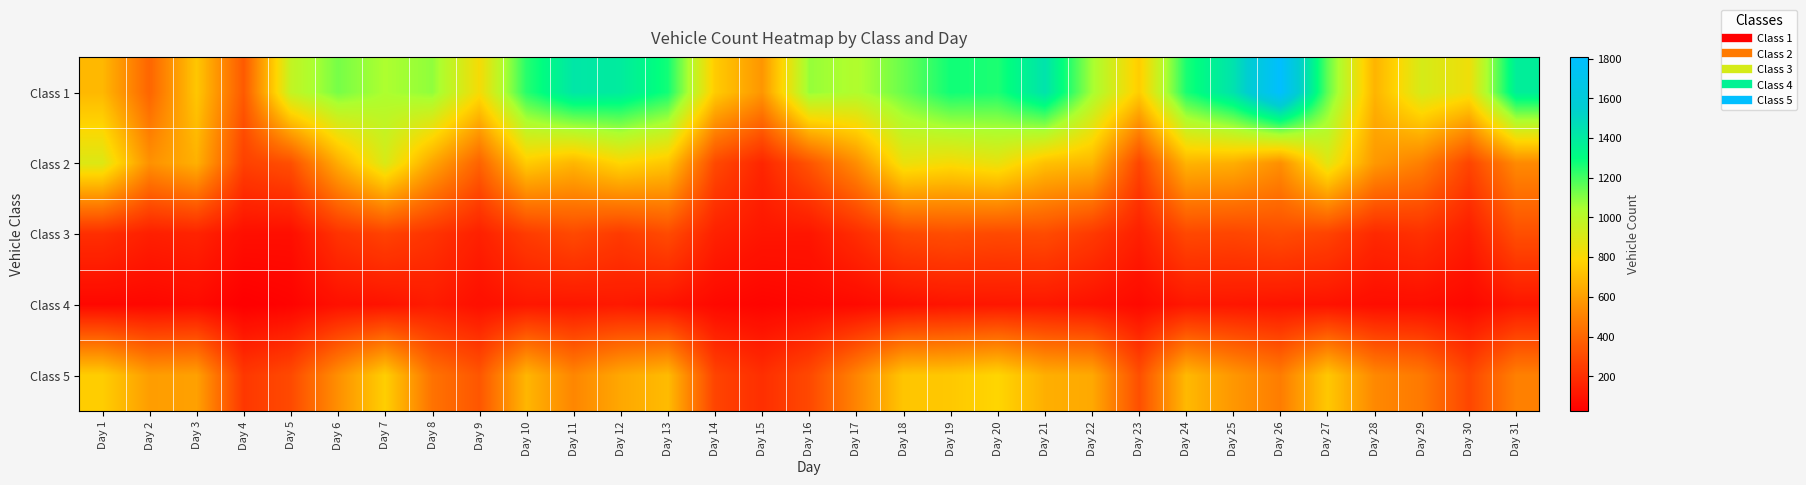

Count the number of categories in the chart.

31